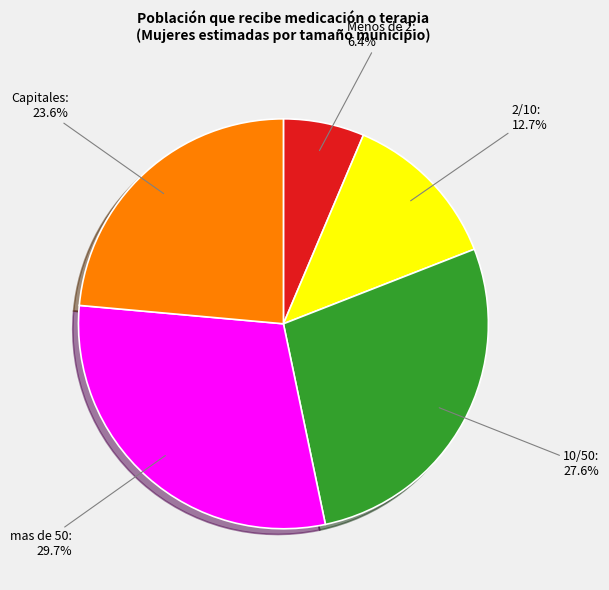

To the nearest percent, what is the average slice percentage?

20%